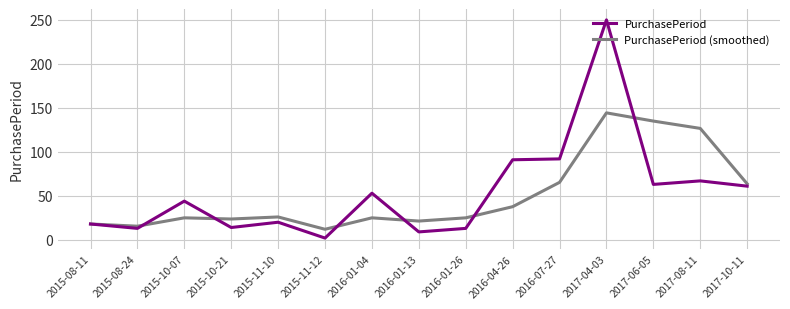

Which series has the largest range (max minus min)?

PurchasePeriod